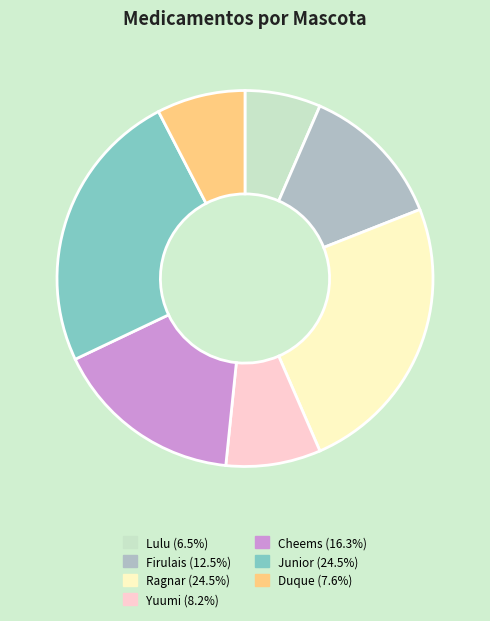

What is the smallest slice in the pie chart?

Lulu